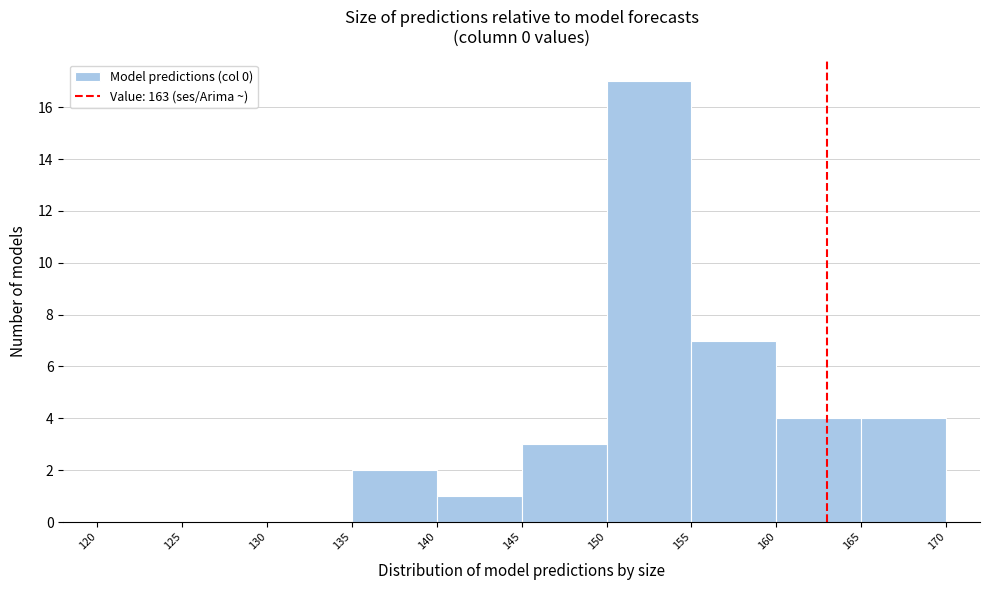

Reading left to right, transcribe this chart: for each bar, give the range it covers on the x-axis and its height. The values are not printed on the chart, so give them approximately, as read against the axis.

120 to 125: 0
125 to 130: 0
130 to 135: 0
135 to 140: 2
140 to 145: 1
145 to 150: 3
150 to 155: 17
155 to 160: 7
160 to 165: 4
165 to 170: 4